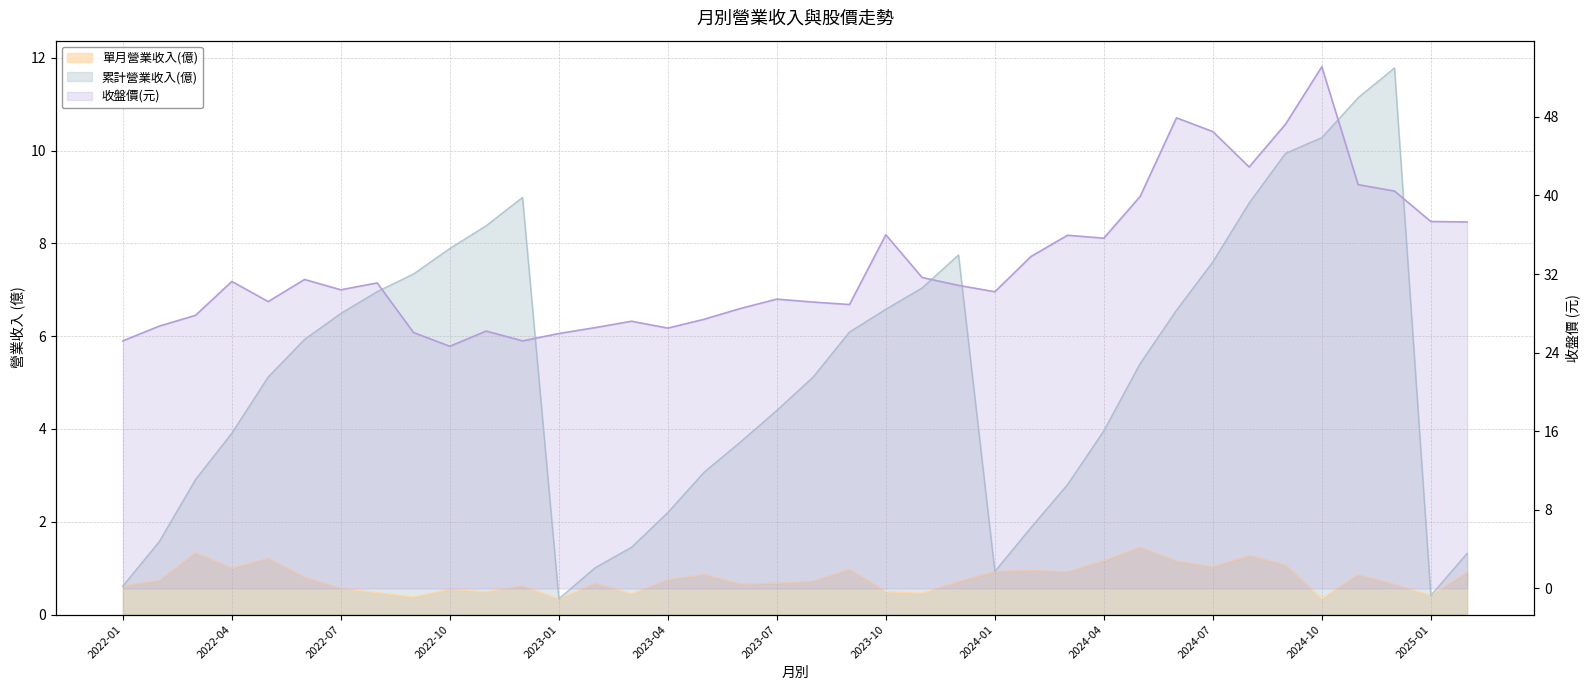

Is it true that the value at 2022-01 is 10.3?

False